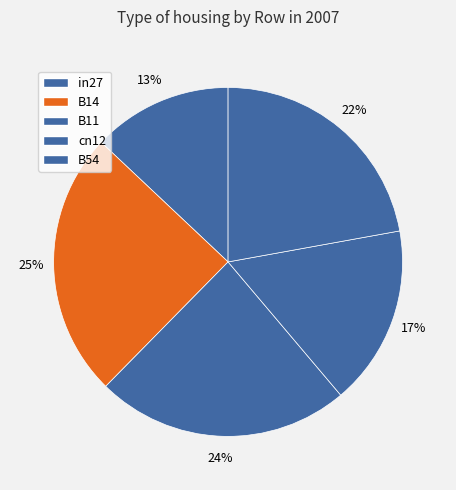

Count the number of slices in the pie.

5